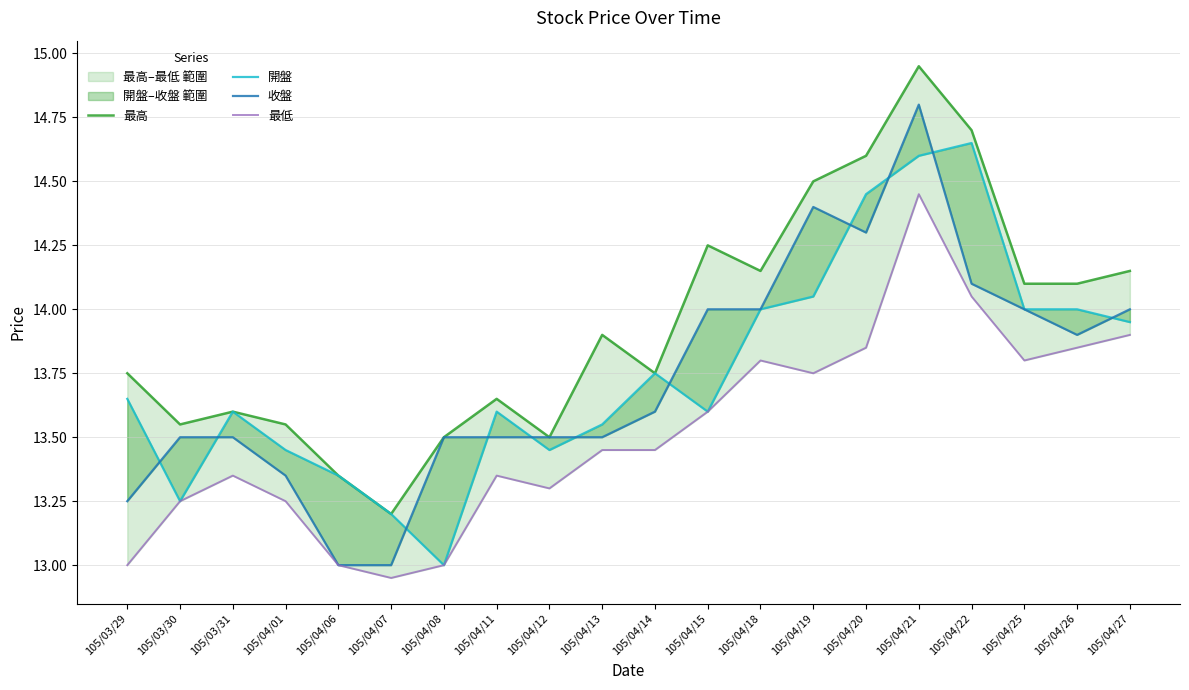

Between 105/04/06 and 105/04/20, which series saw the biggest shift?

收盤